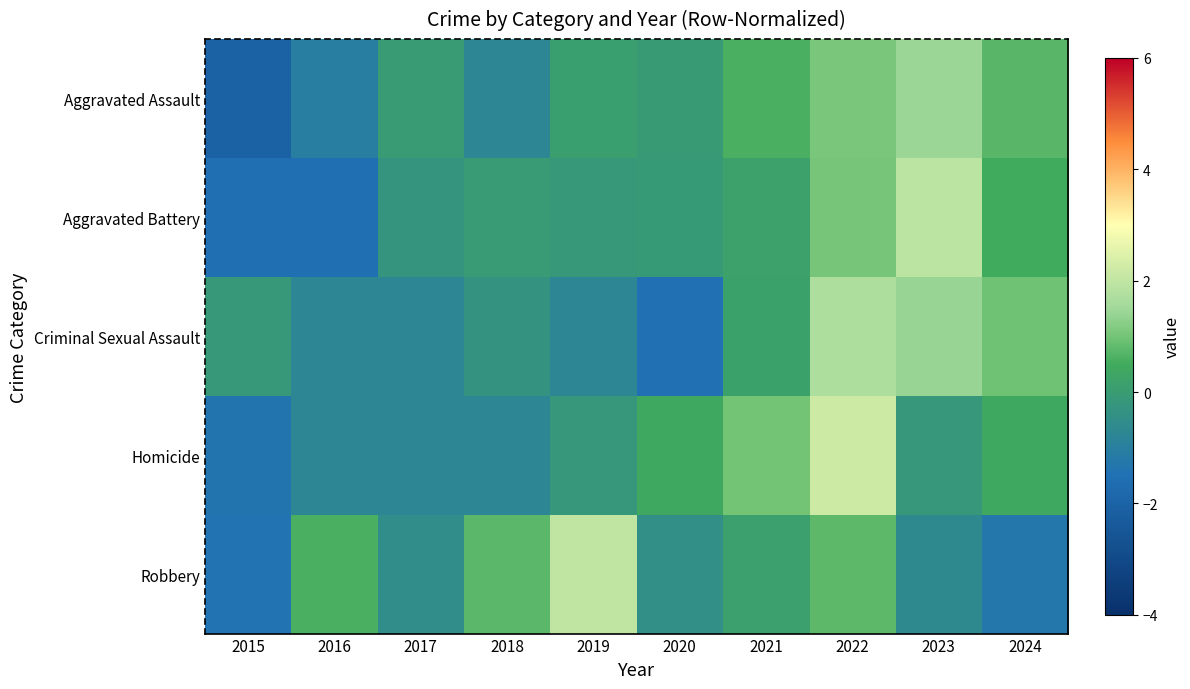

Reading left to right, extract all data points from this chart.

Aggravated Assault: 2015=-2.1	2016=-1.0	2017=-0.0	2018=-0.8	2019=0.1	2020=-0.1	2021=0.6	2022=1.1	2023=1.4	2024=0.7
Aggravated Battery: 2015=-1.6	2016=-1.6	2017=-0.3	2018=-0.0	2019=-0.1	2020=-0.1	2021=0.2	2022=1.0	2023=1.9	2024=0.5
Criminal Sexual Assault: 2015=-0.1	2016=-0.8	2017=-0.8	2018=-0.3	2019=-0.8	2020=-1.5	2021=0.2	2022=1.7	2023=1.4	2024=0.9
Homicide: 2015=-1.4	2016=-0.8	2017=-0.8	2018=-0.8	2019=-0.2	2020=0.4	2021=1.0	2022=2.2	2023=-0.2	2024=0.4
Robbery: 2015=-1.4	2016=0.6	2017=-0.5	2018=0.8	2019=2.0	2020=-0.5	2021=0.1	2022=0.8	2023=-0.6	2024=-1.3